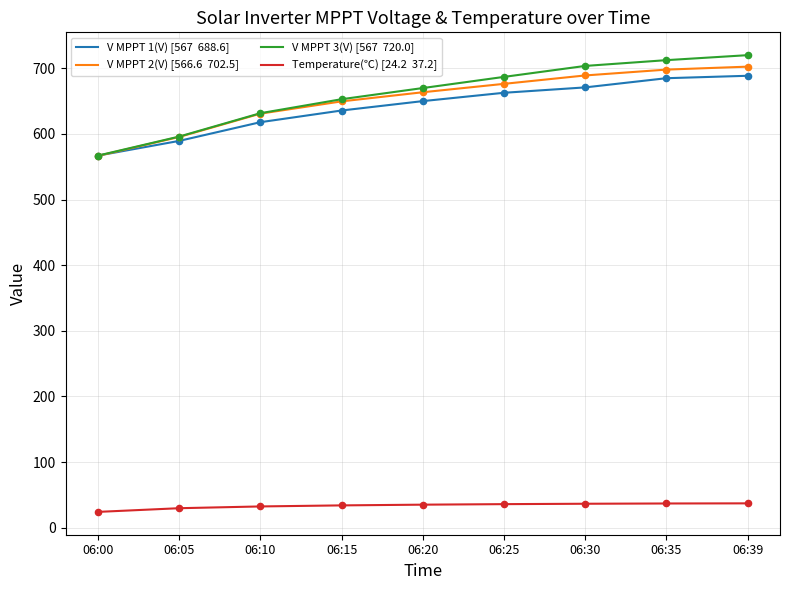

What is the total value across all series at 06:30?

2100.2